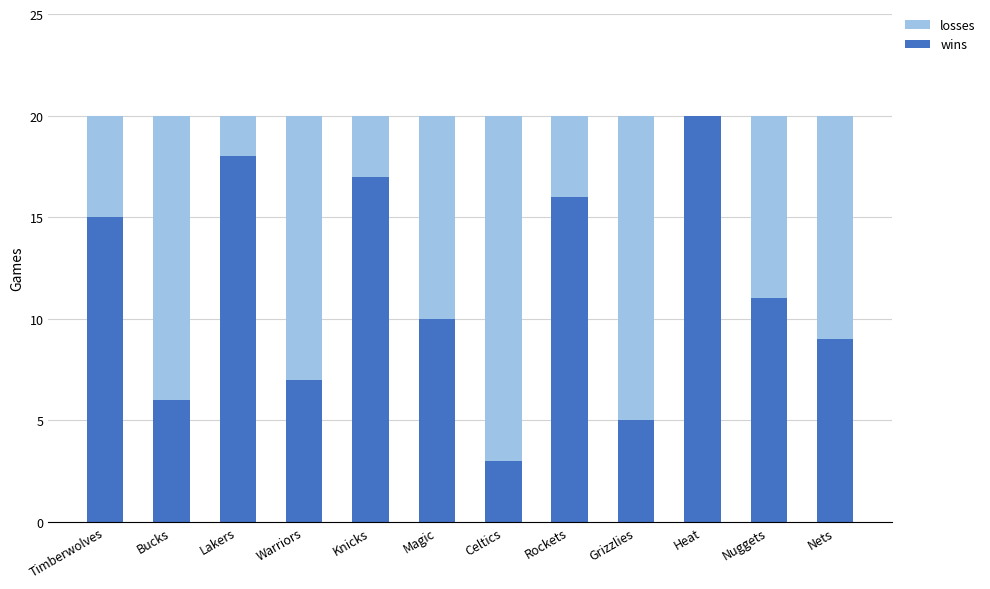

Does the chart contain stacked bars?

Yes